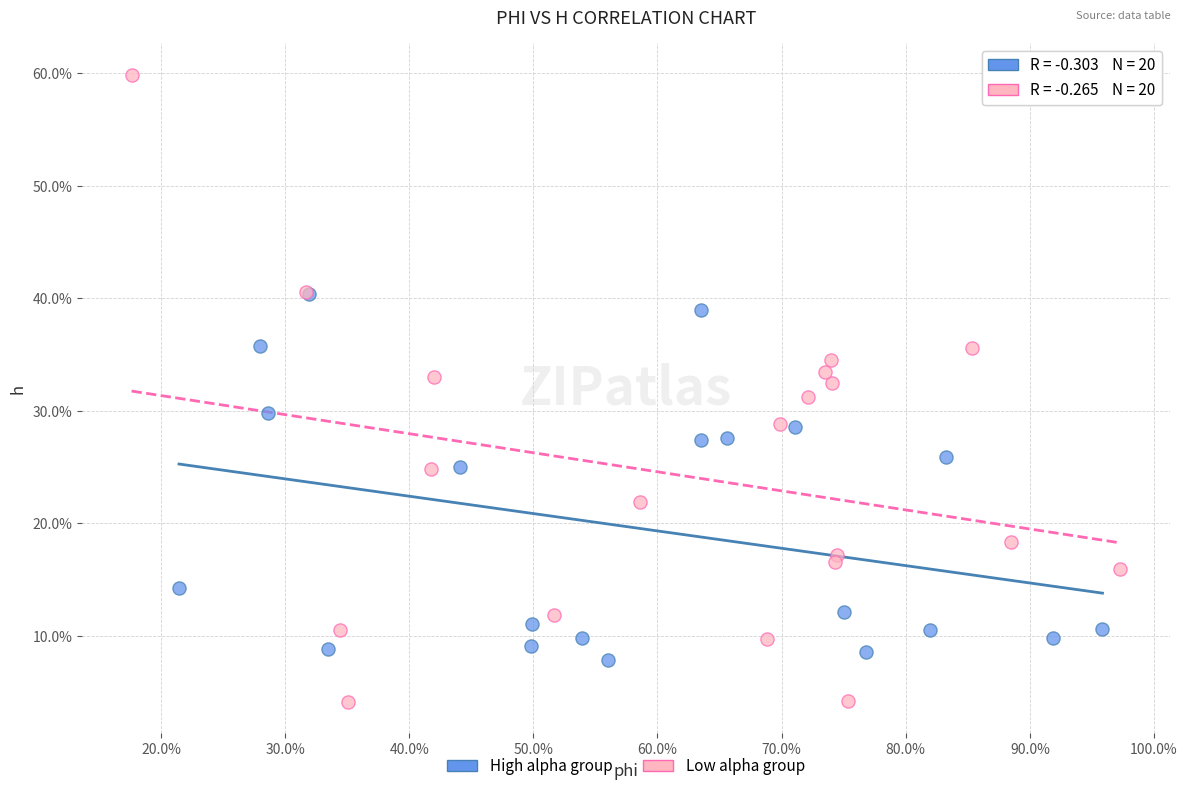

Which series reaches the minimum Y coordinate?

Low alpha group